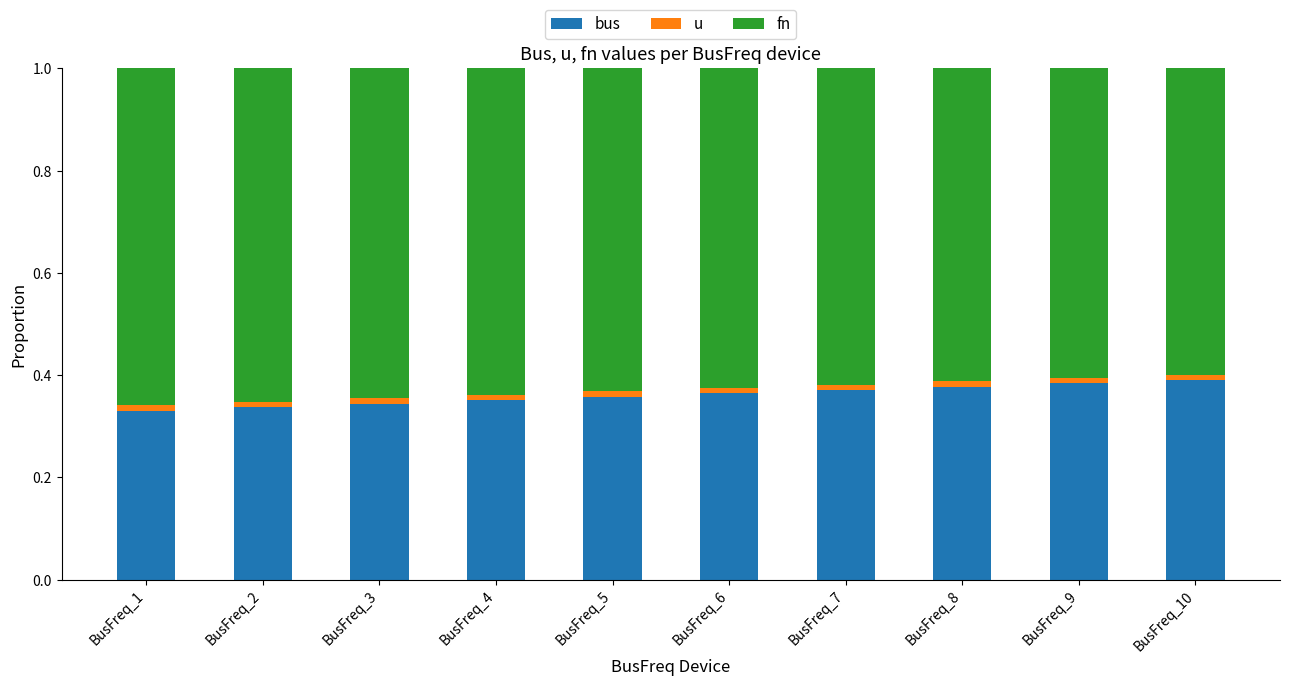

Does the chart contain stacked bars?

Yes